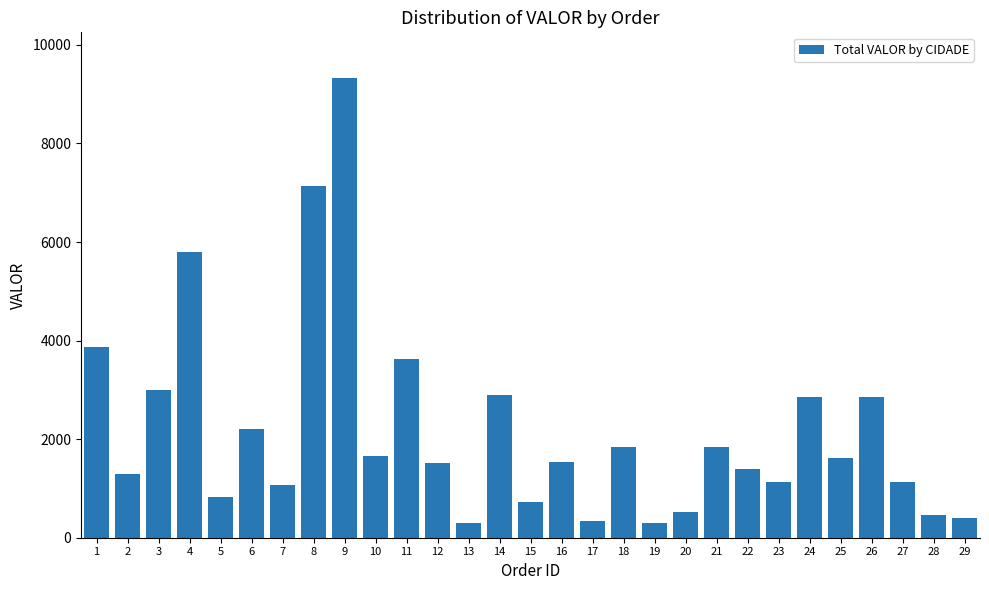

Between 24 and 22, which is larger?

24